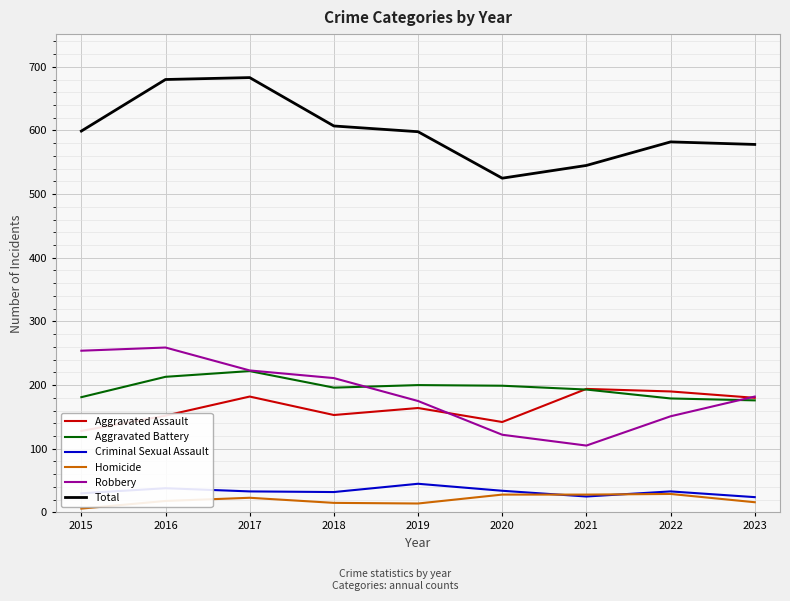

Where do Criminal Sexual Assault and Homicide first cross each other?

2020 and 2021